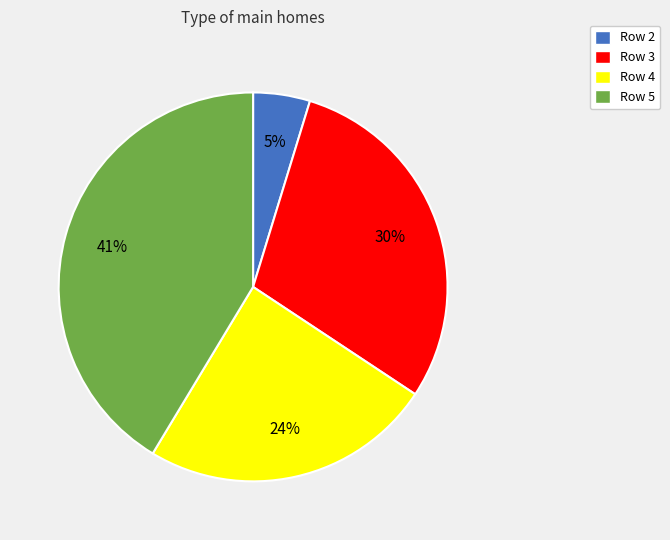

Do Row 2 and Row 5 together represent more than half of the pie?

No